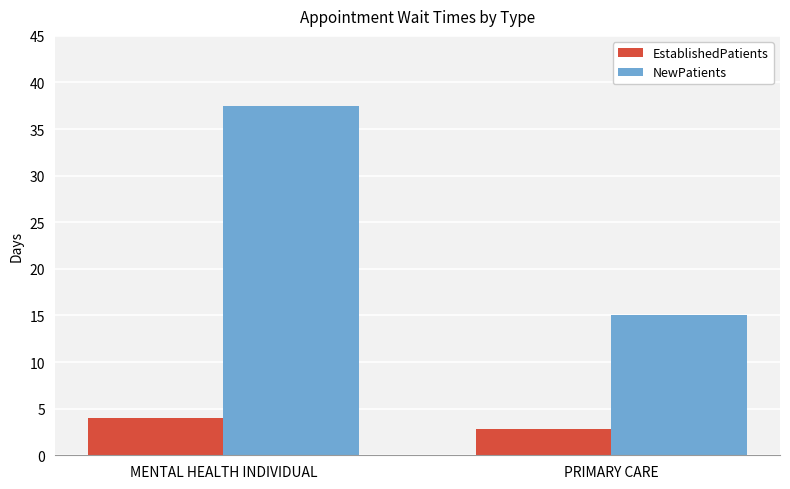

Reading left to right, what are all the values shown in this chart?

EstablishedPatients: 4.0	2.8
NewPatients: 37.5	15.1